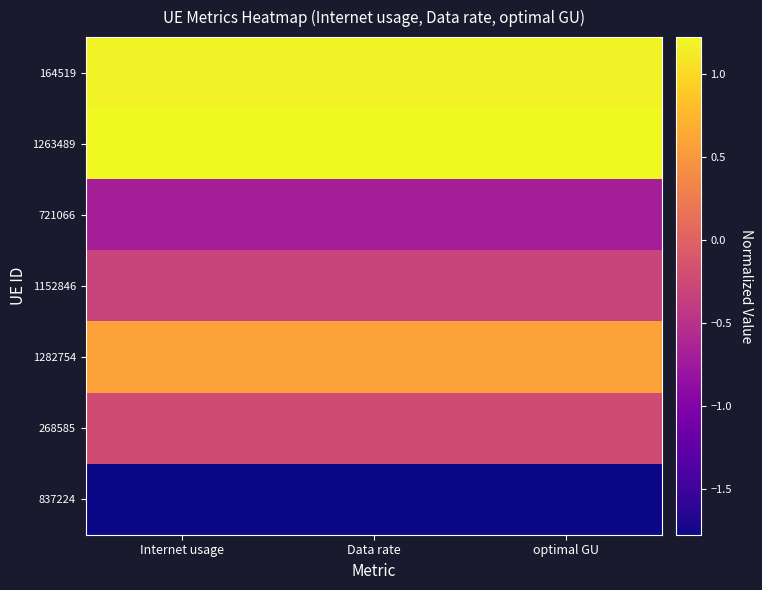

Reading left to right, transcribe all the data shown in this chart.

164519: Internet usage=1.2	Data rate=1.2	optimal GU=1.2
1263489: Internet usage=1.2	Data rate=1.2	optimal GU=1.2
721066: Internet usage=-0.7	Data rate=-0.7	optimal GU=-0.7
1152846: Internet usage=-0.3	Data rate=-0.3	optimal GU=-0.3
1282754: Internet usage=0.6	Data rate=0.6	optimal GU=0.6
268585: Internet usage=-0.2	Data rate=-0.2	optimal GU=-0.2
837224: Internet usage=-1.8	Data rate=-1.8	optimal GU=-1.8